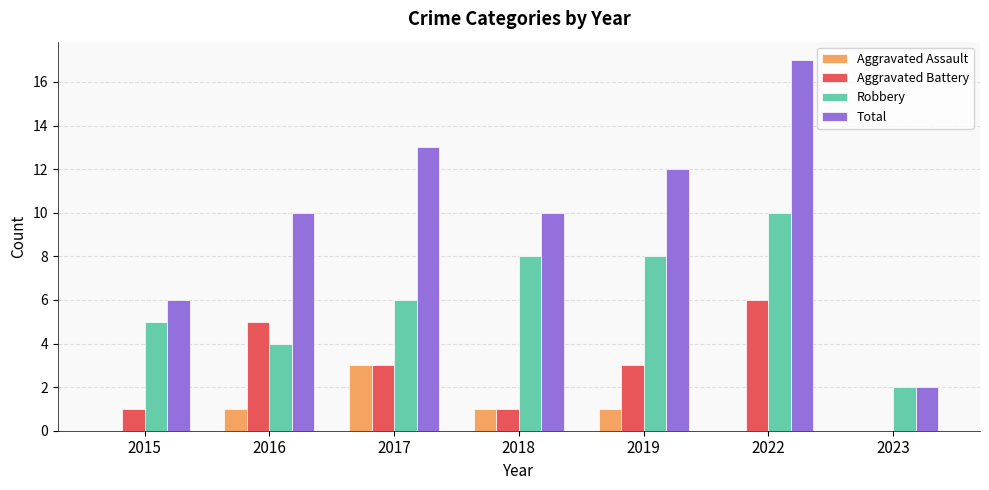

How many groups of bars are there?

7